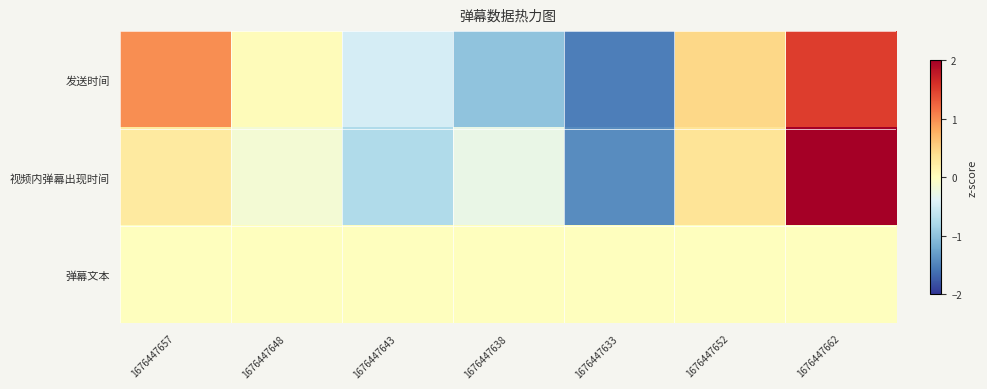

Which series has the largest total across all categories?

发送时间